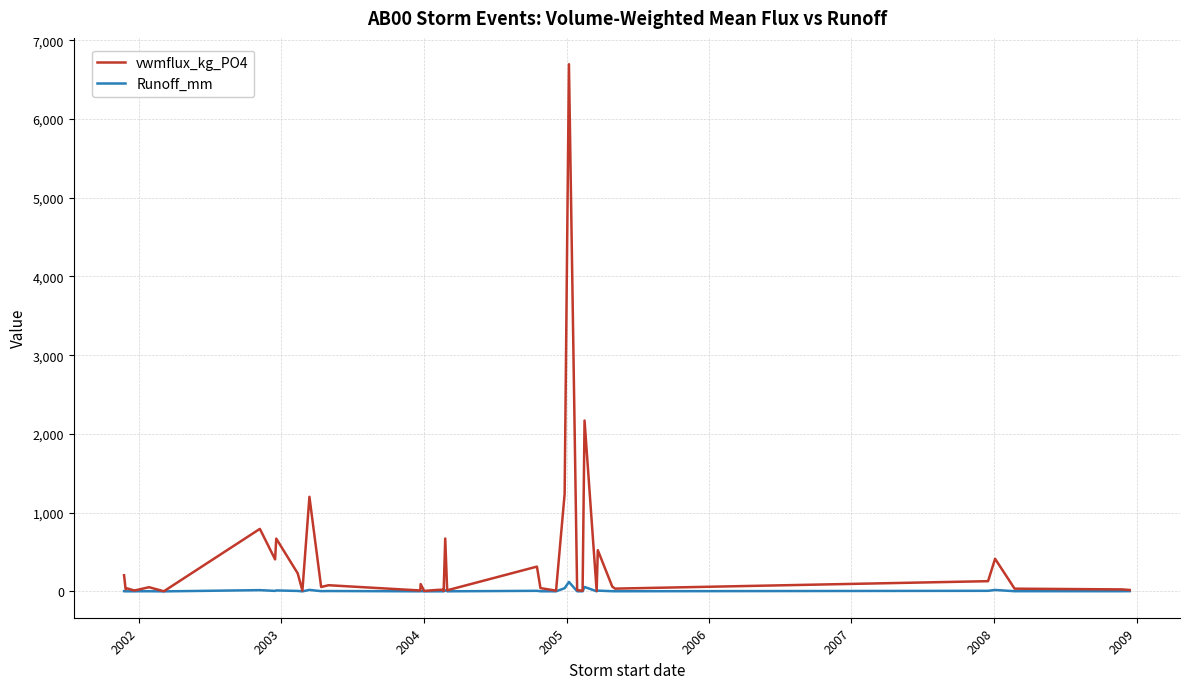

Which series has the widest spread of values?

vwmflux_kg_PO4